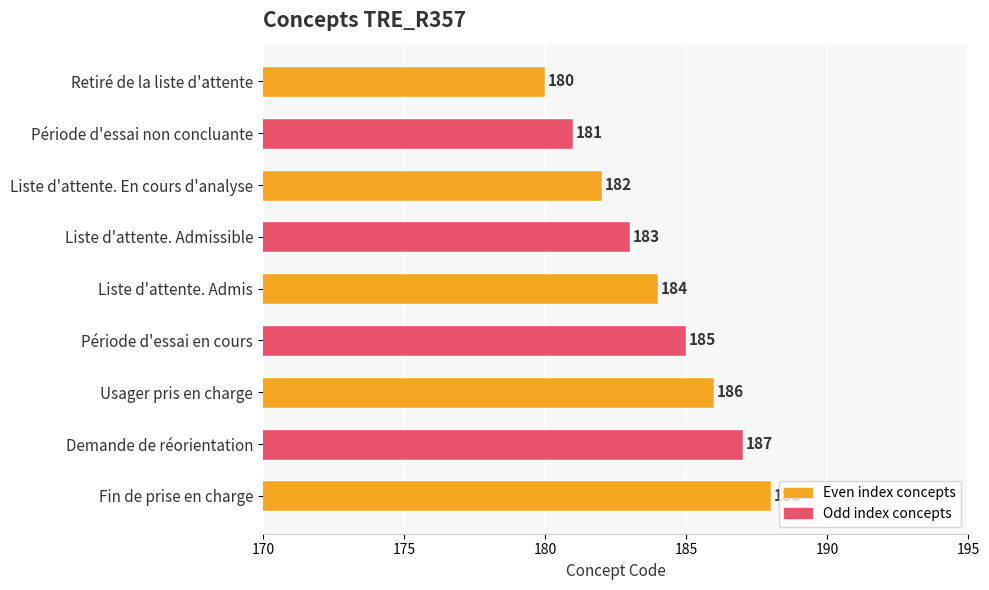

Count the values in the range 182 to 186.

5